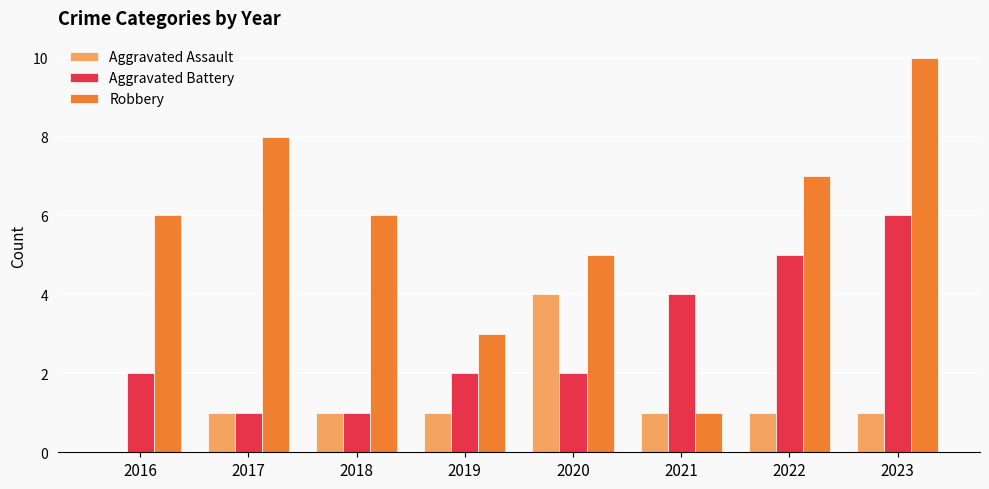

At which category does the chart reach its peak across all series?

2023